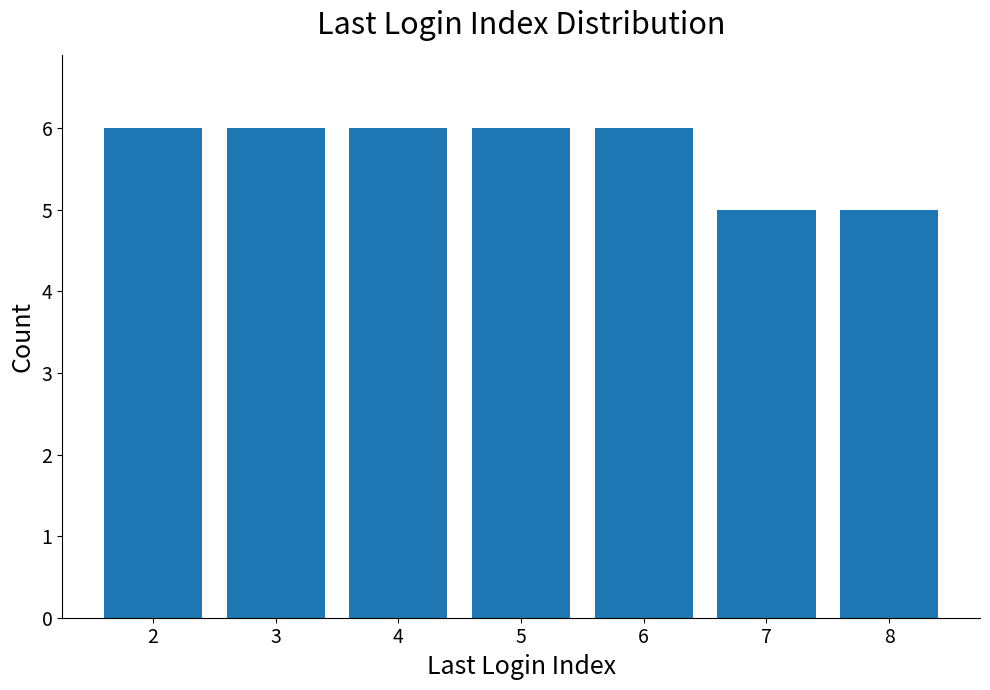

What is the value of the 2nd bar from the left?

6